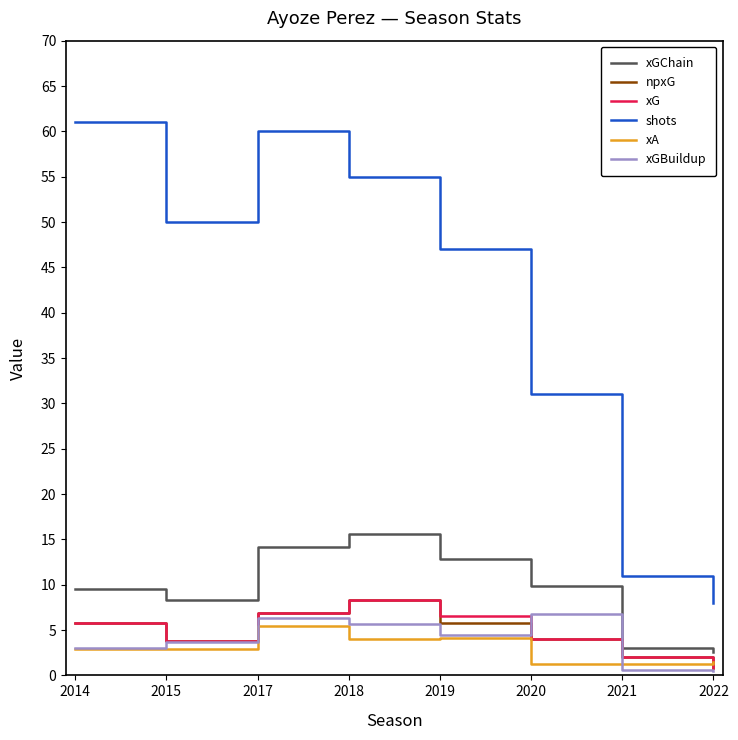

The npxG series shows 3.4 at 2017. True or false?

False